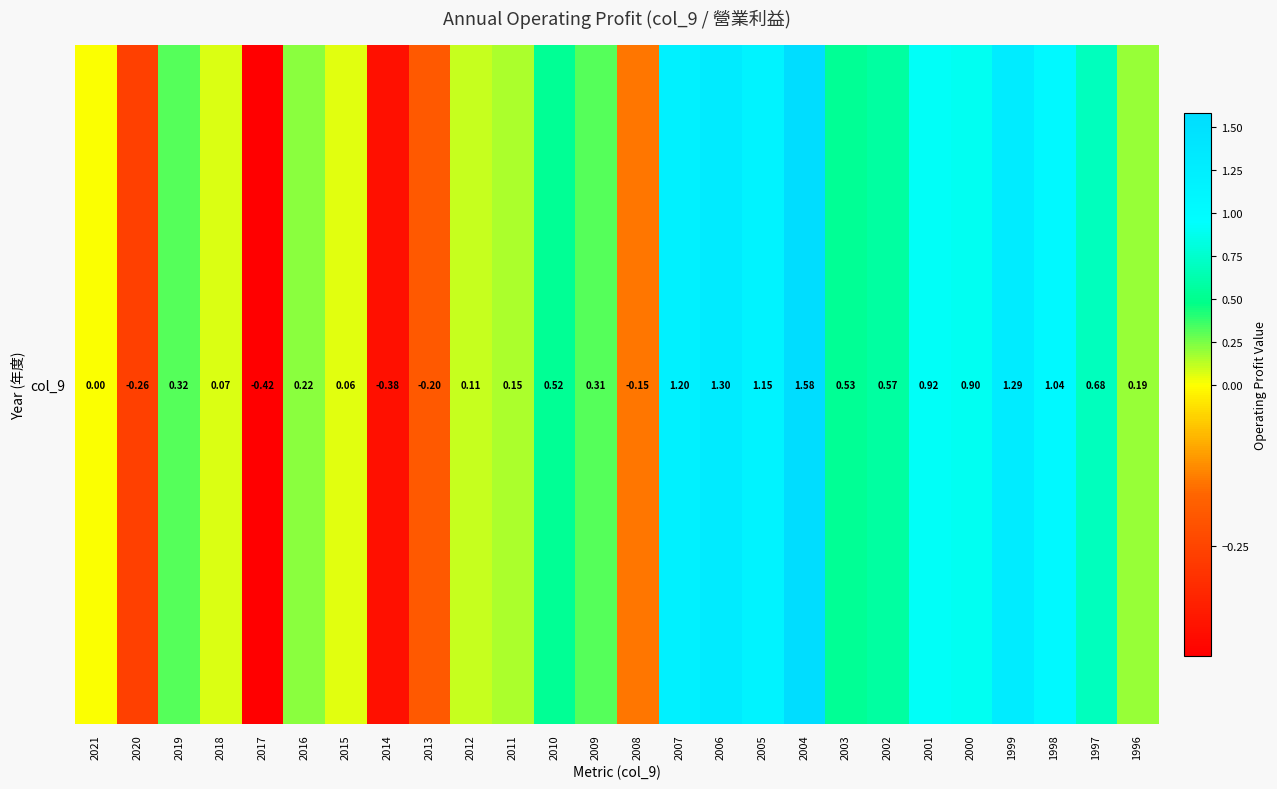

Reading right to left, what are all the values shown in this chart?

1996=0.2	1997=0.7	1998=1.0	1999=1.3	2000=0.9	2001=0.9	2002=0.6	2003=0.5	2004=1.6	2005=1.1	2006=1.3	2007=1.2	2008=-0.1	2009=0.3	2010=0.5	2011=0.1	2012=0.1	2013=-0.2	2014=-0.4	2015=0.1	2016=0.2	2017=-0.4	2018=0.1	2019=0.3	2020=-0.3	2021=0.0